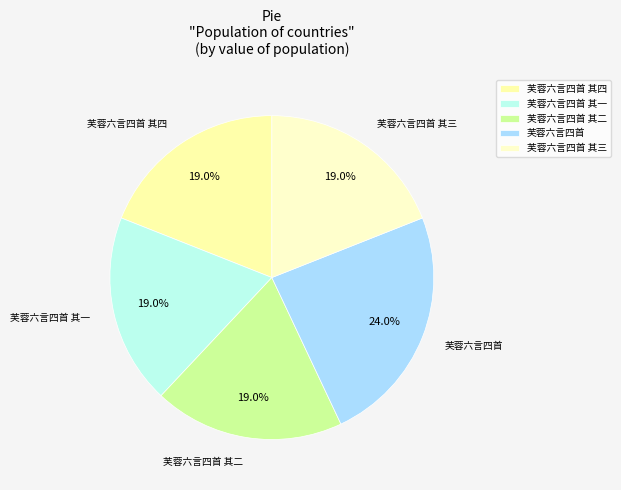

To the nearest percent, what is the combined percentage of 芙蓉六言四首 其二 and 芙蓉六言四首 其一?

38%